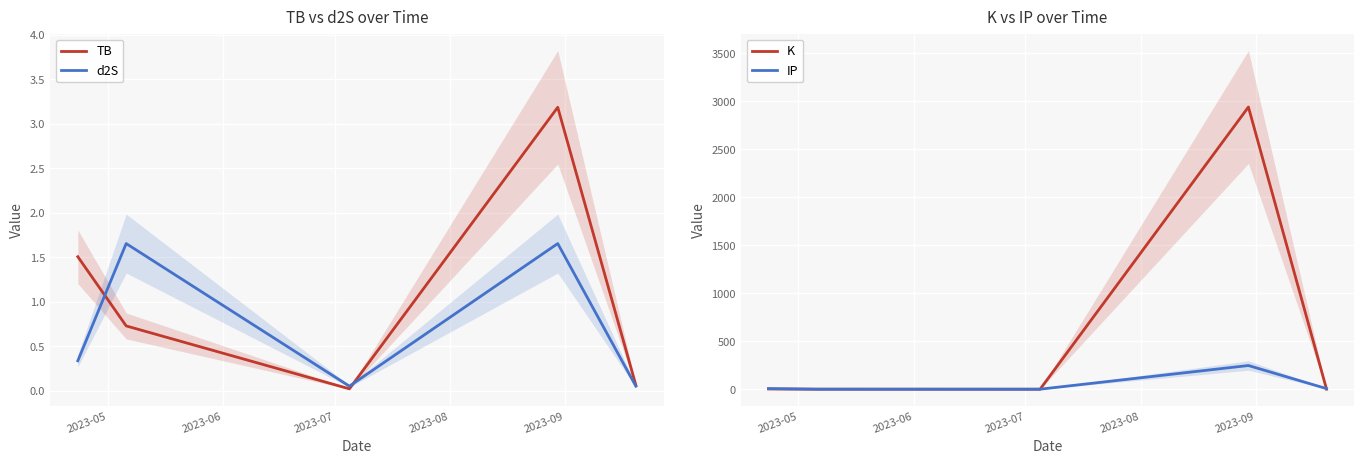

What is the difference between the maximum and minimum values in the K series?

2938.0